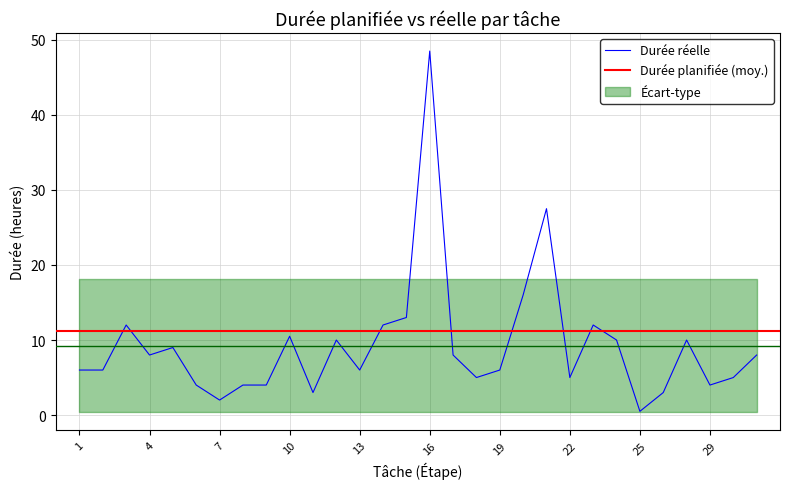

What is the value of the 17th point from the left?

8.0